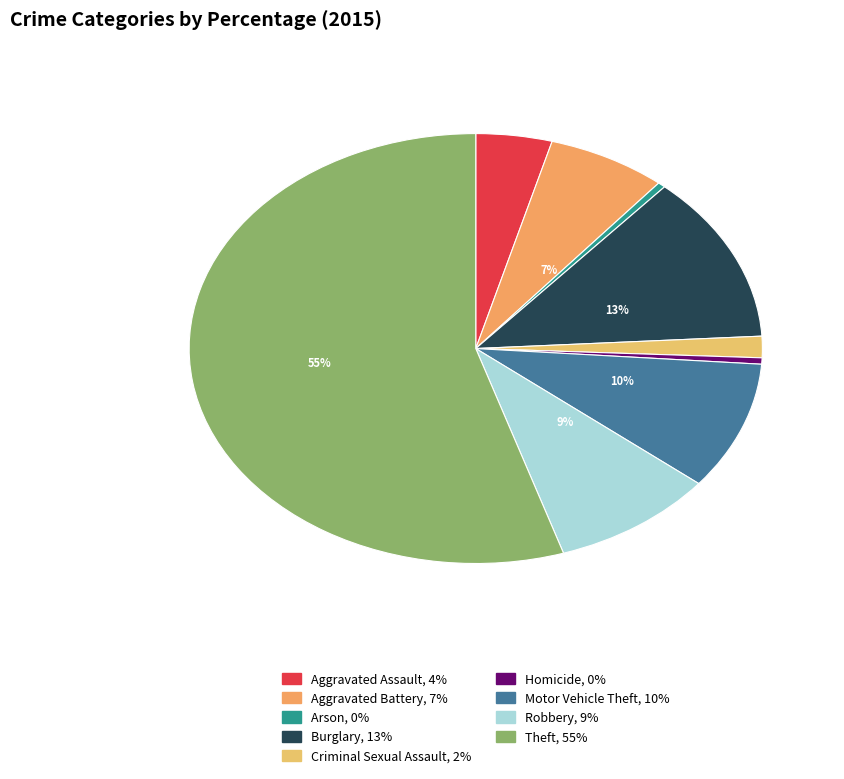

To the nearest percent, what is the average slice percentage?

11%